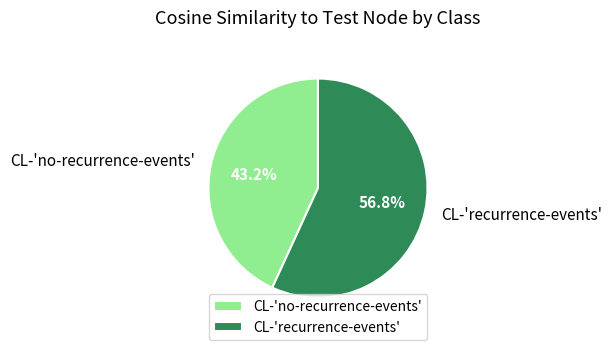

To the nearest percent, what is the difference between the largest and smallest slice percentages?

14%